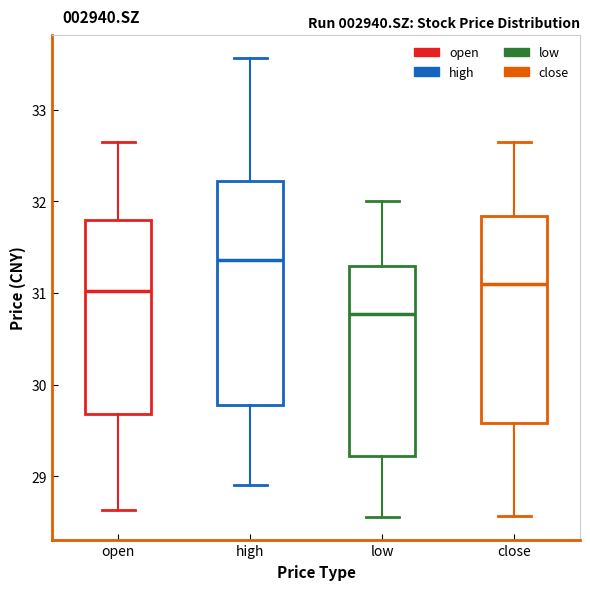

Which box has the highest median line?

high